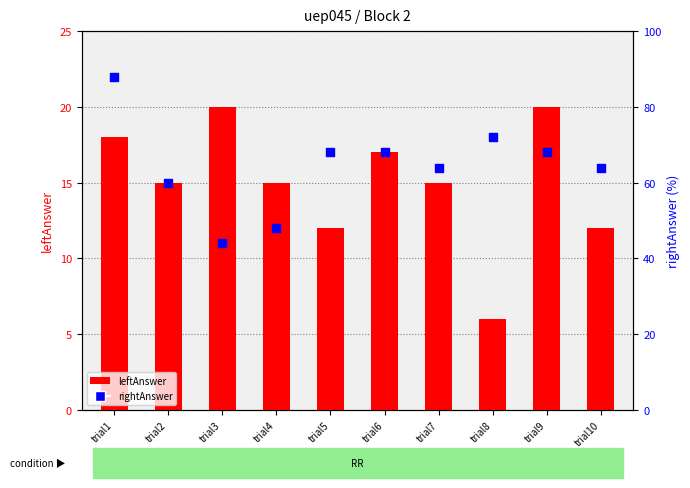

What is the total value across all series at trial3?

64